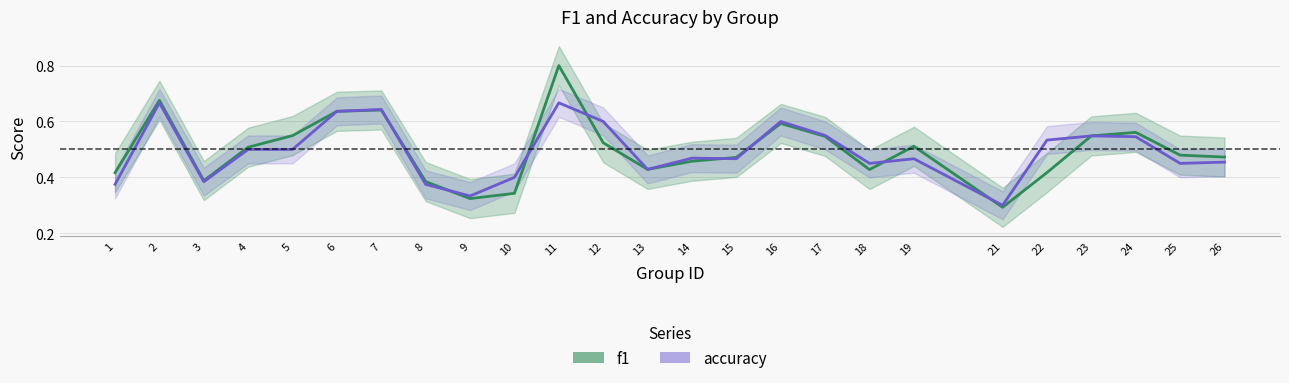

At which category is the sum across all series the highest?

11